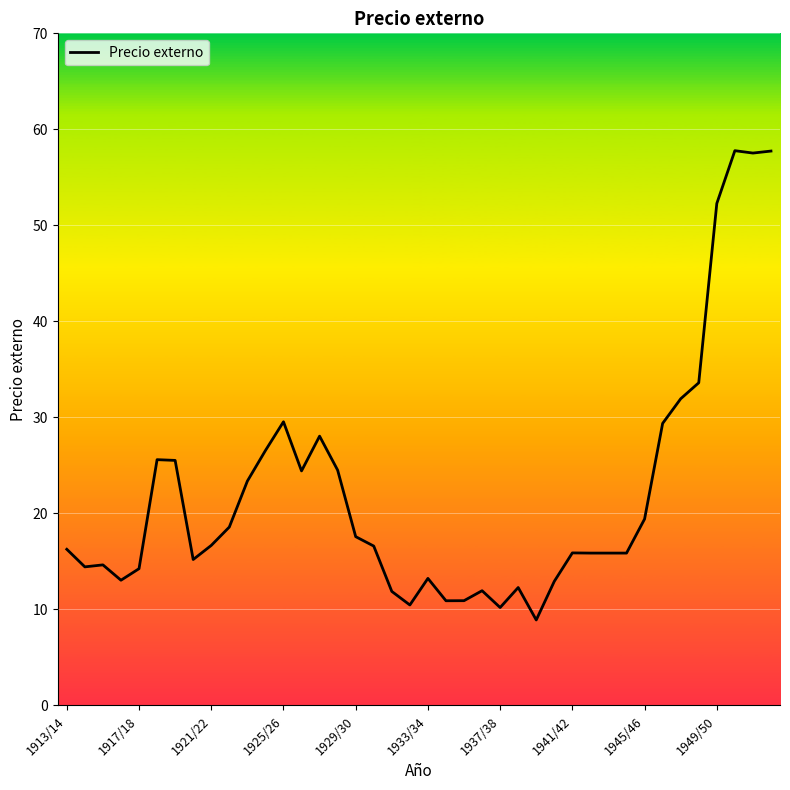

What is the smallest value displayed?

8.9